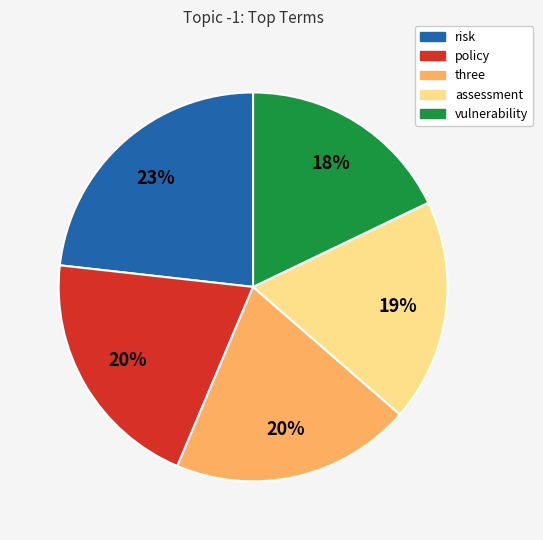

Which category has the smallest portion of the pie?

vulnerability